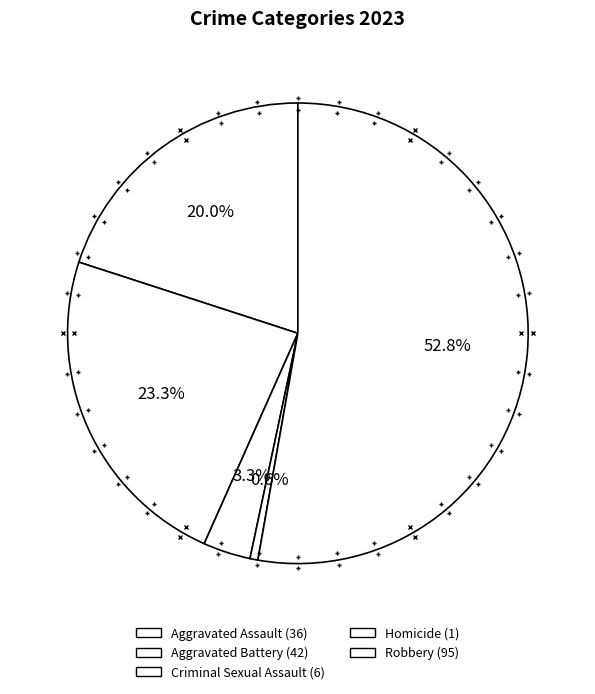

Count the number of slices in the pie.

5